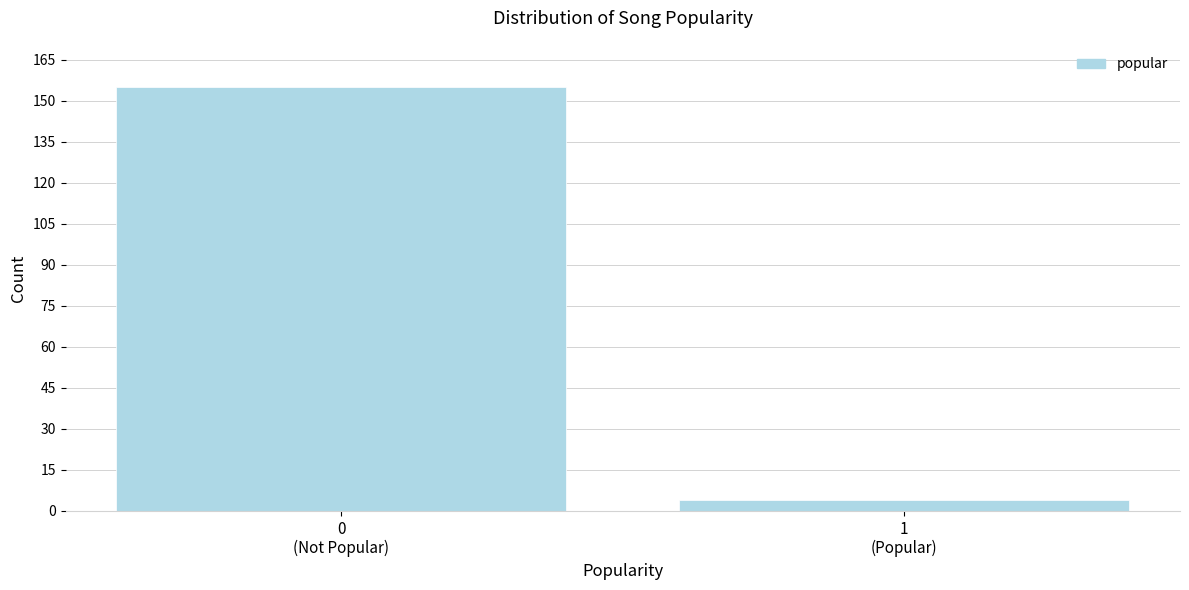

Reading left to right, what are all the values shown in this chart?

155	4